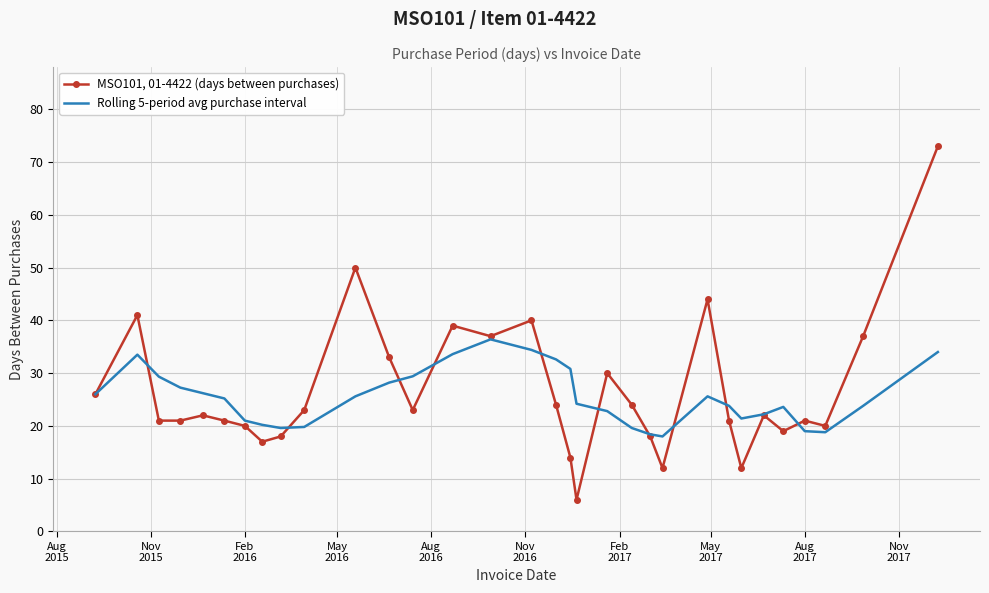

Rank the series by their maximum value, from lowest to highest.

Rolling 5-period avg purchase interval, MSO101, 01-4422 (days between purchases)